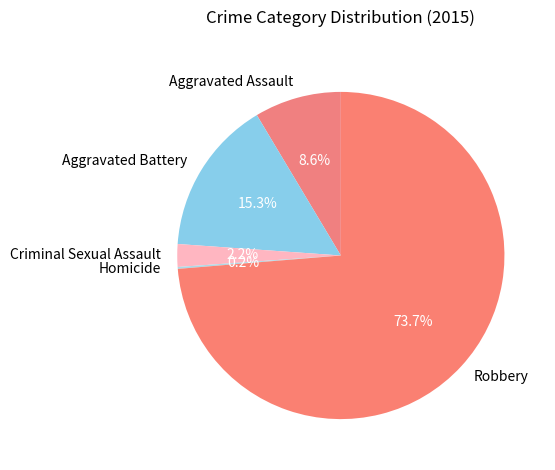

To the nearest percent, what is the combined percentage of Robbery and Criminal Sexual Assault?

76%